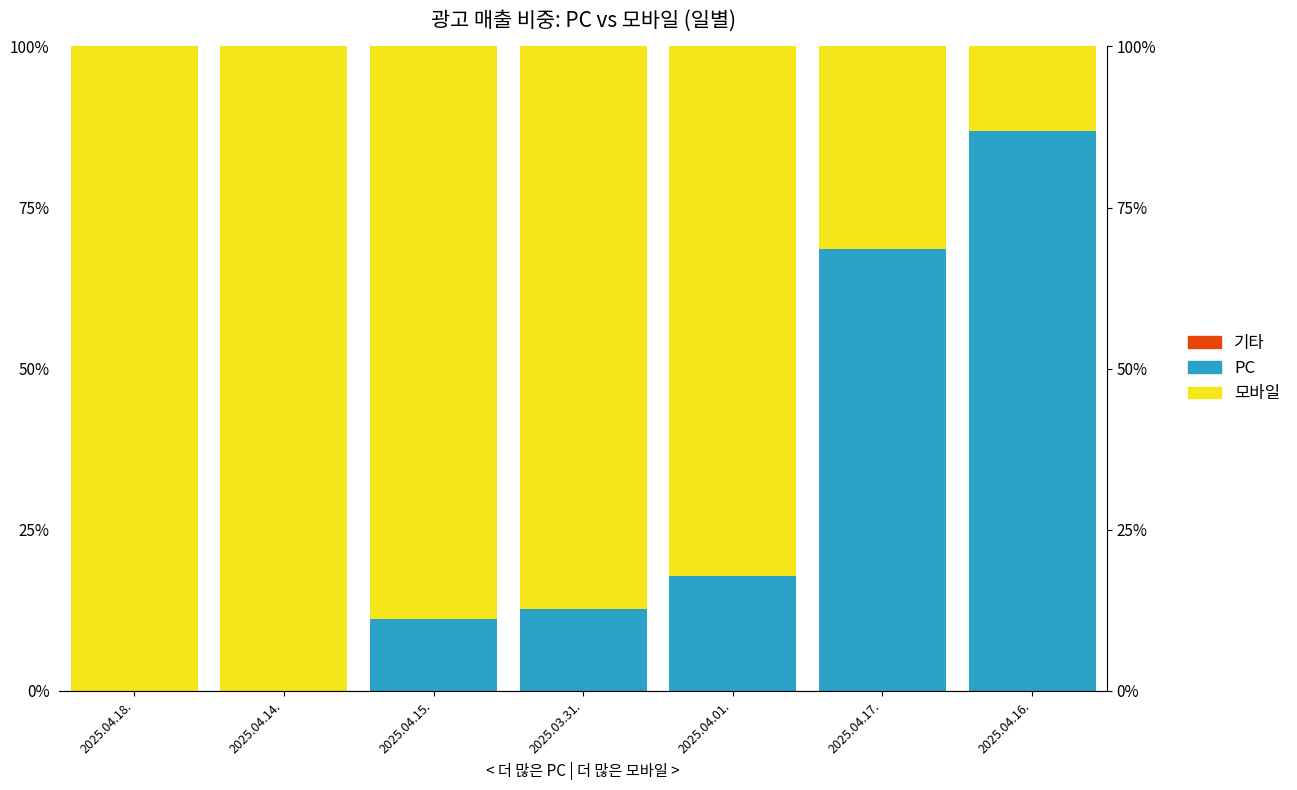

Is it true that PC equals 0.0 at 2025.04.18.?

True